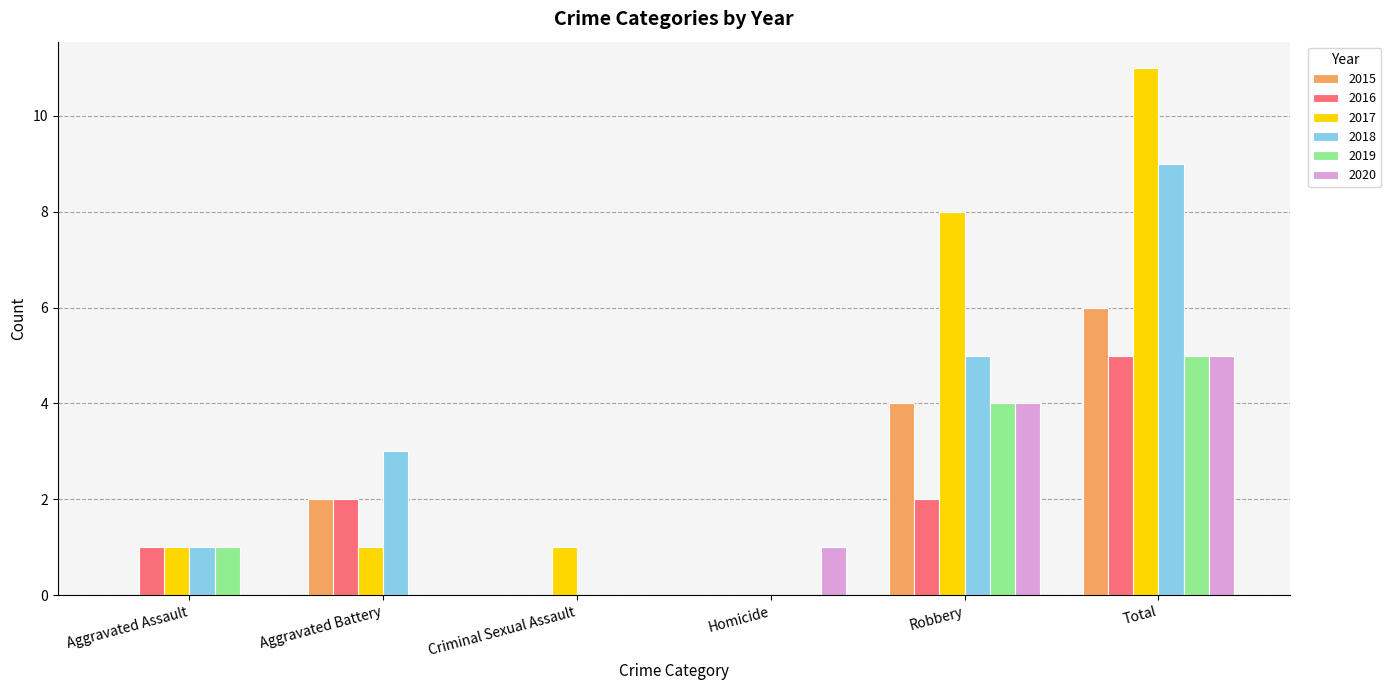

What is the total value across all series at Aggravated Assault?

4